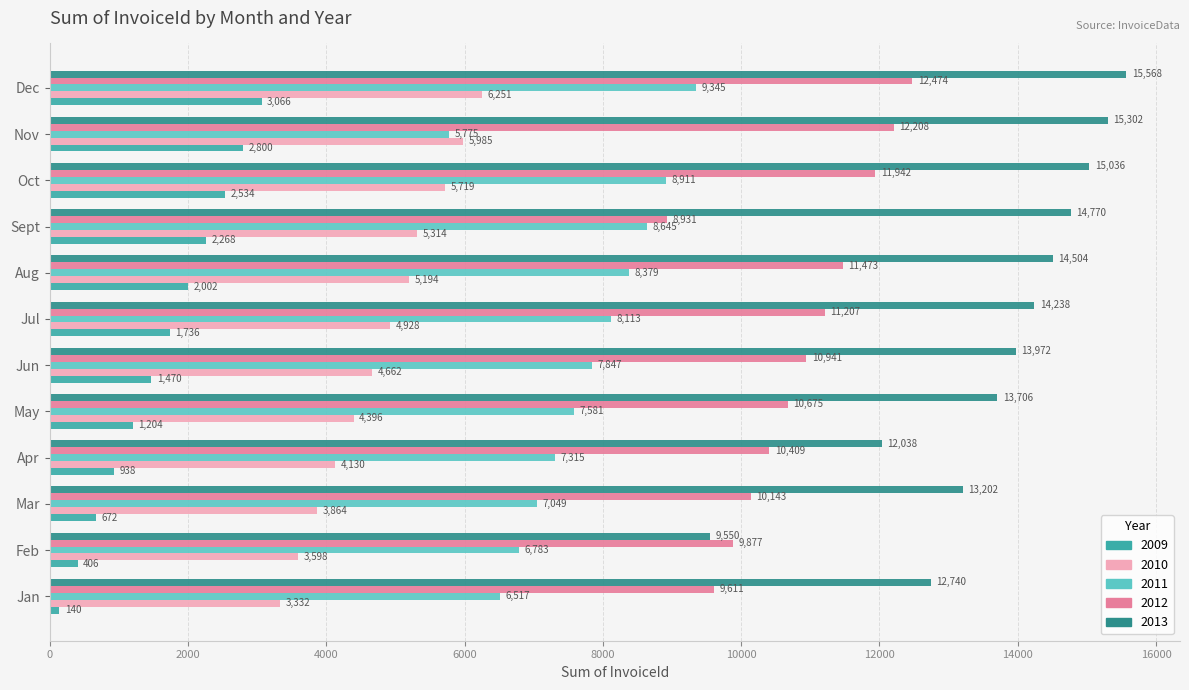

How many data points does each series have?

12